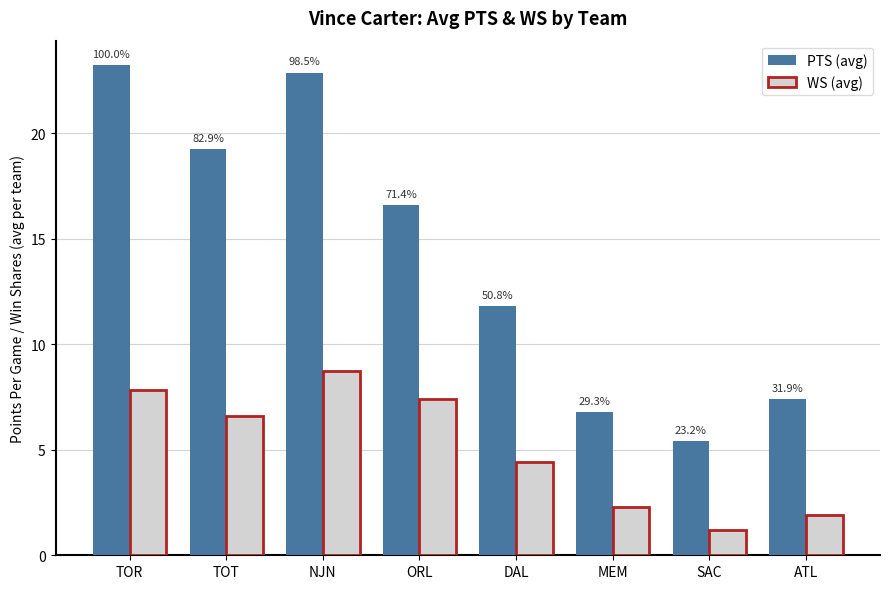

What are all the series names shown in the legend?

PTS (avg), WS (avg)